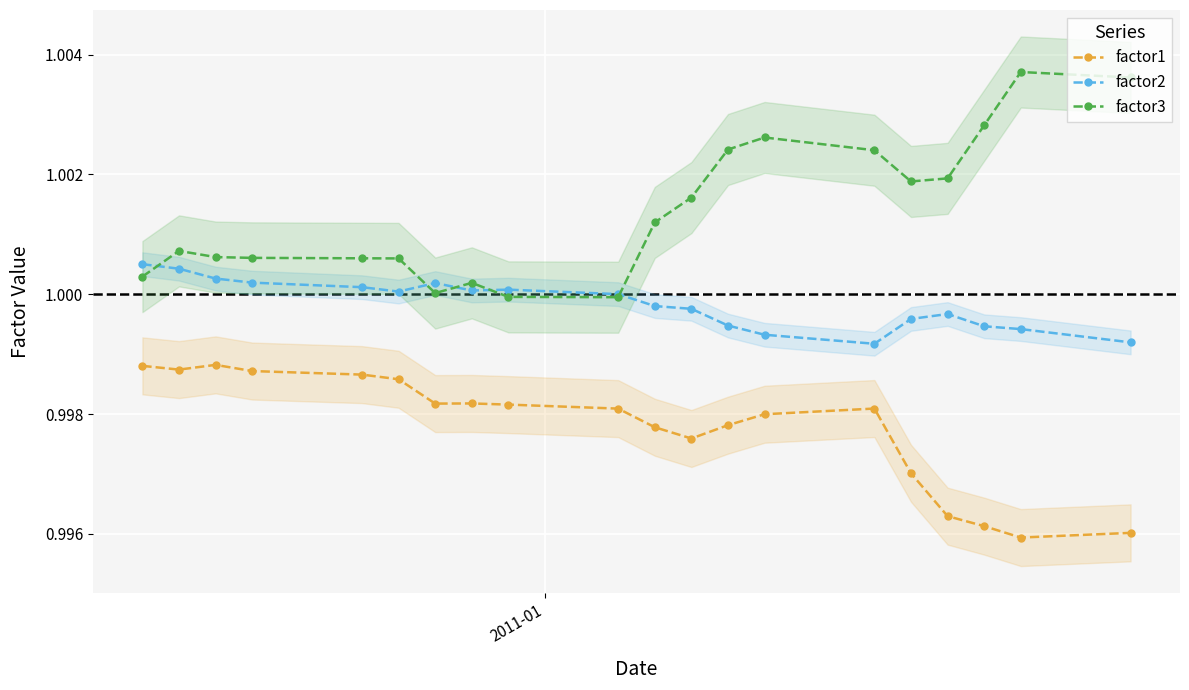

Reading left to right, what are all the values shown in this chart?

factor1: 1.0	1.0	1.0	1.0	1.0	1.0	1.0	1.0	1.0	1.0	1.0	1.0	1.0	1.0	1.0	1.0	1.0	1.0	1.0	1.0
factor2: 1.0	1.0	1.0	1.0	1.0	1.0	1.0	1.0	1.0	1.0	1.0	1.0	1.0	1.0	1.0	1.0	1.0	1.0	1.0	1.0
factor3: 1.0	1.0	1.0	1.0	1.0	1.0	1.0	1.0	1.0	1.0	1.0	1.0	1.0	1.0	1.0	1.0	1.0	1.0	1.0	1.0